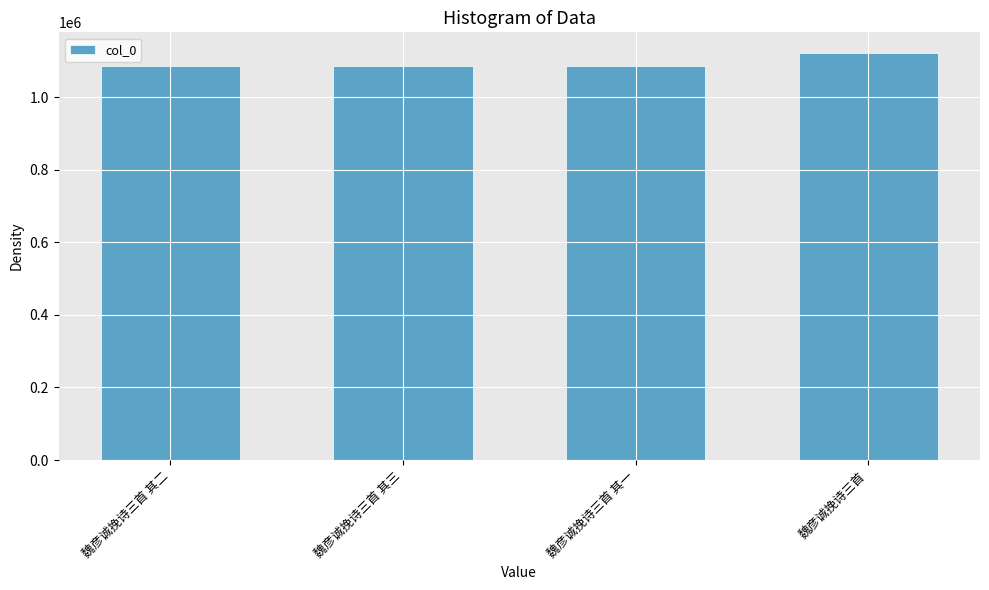

What is the change in value from 魏彦诚挽诗三首 其一 to 魏彦诚挽诗三首?

+35625